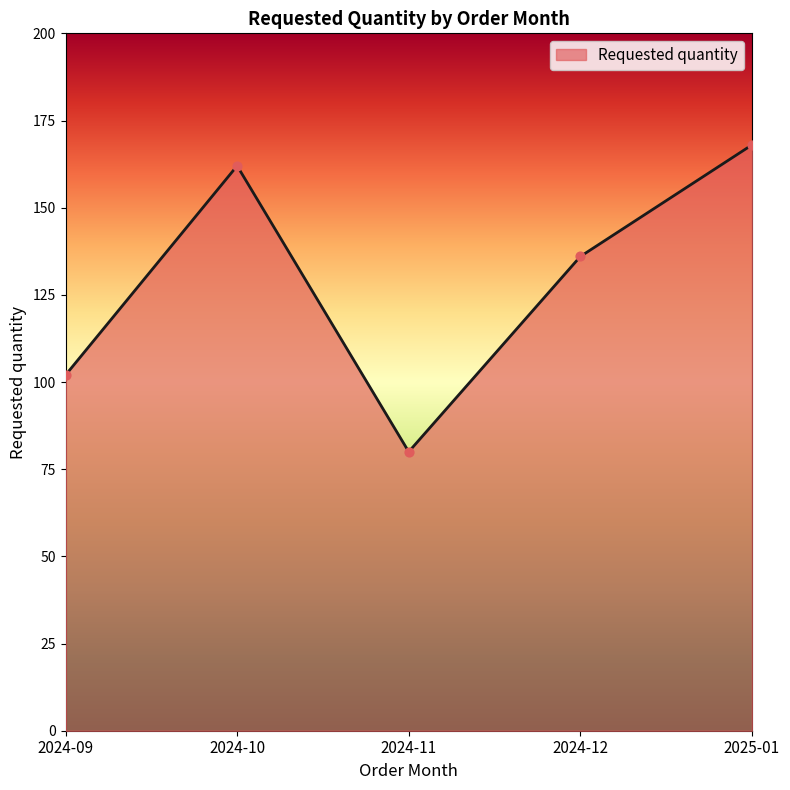

Approximately how many times larger is the value at 2024-09 compared to 2025-01?

0.6